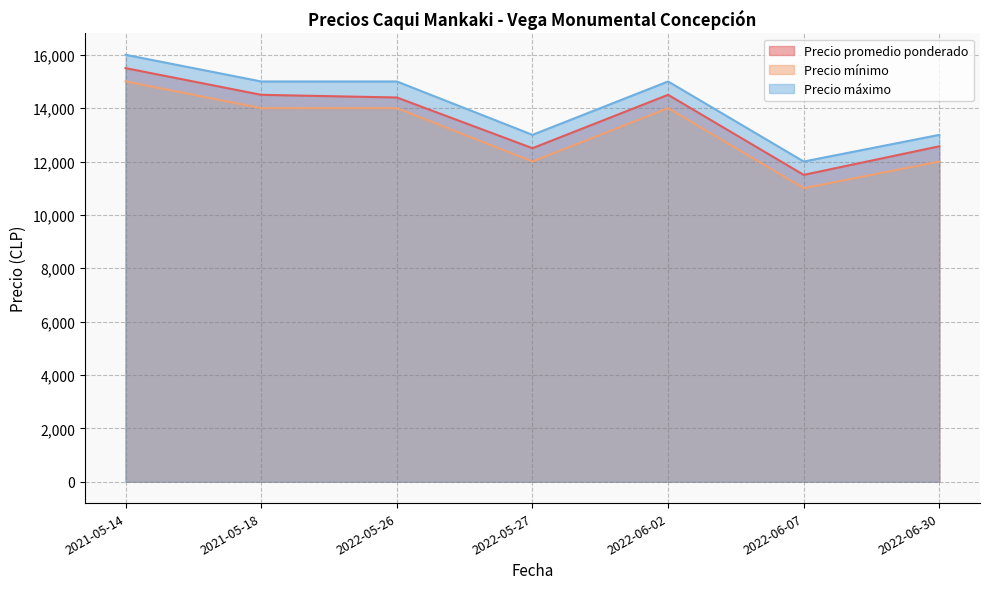

Where is the first local minimum for Precio promedio ponderado?

2022-05-27